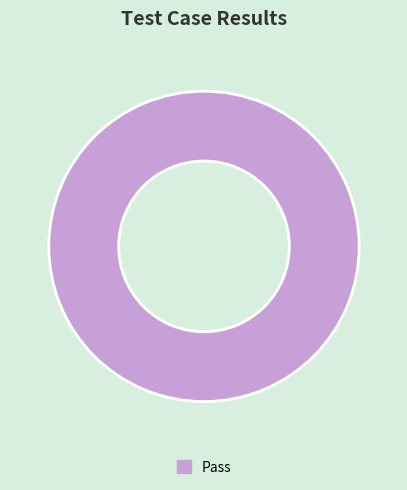

Rank the categories by value from highest to lowest.

Pass